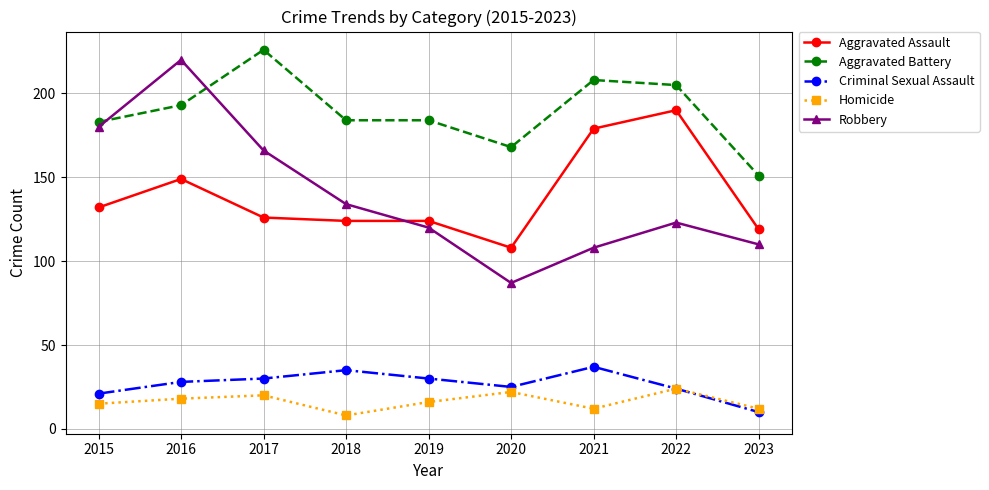

True or false: Criminal Sexual Assault and Robbery cross at least once.

False